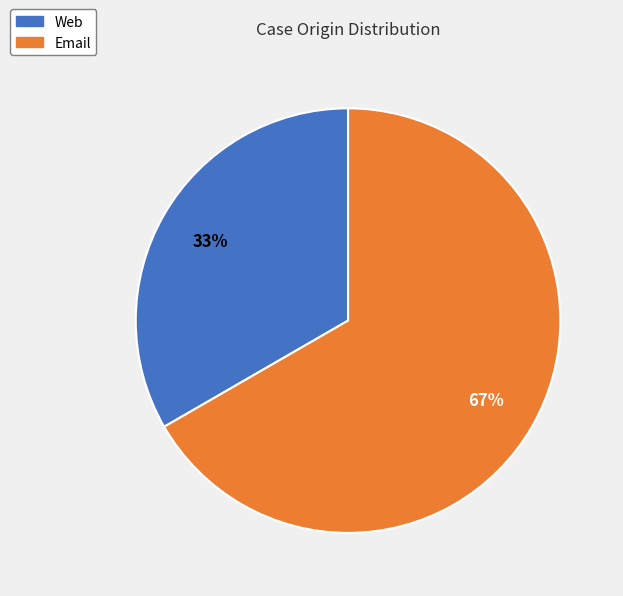

Is there a majority slice in this chart?

Yes